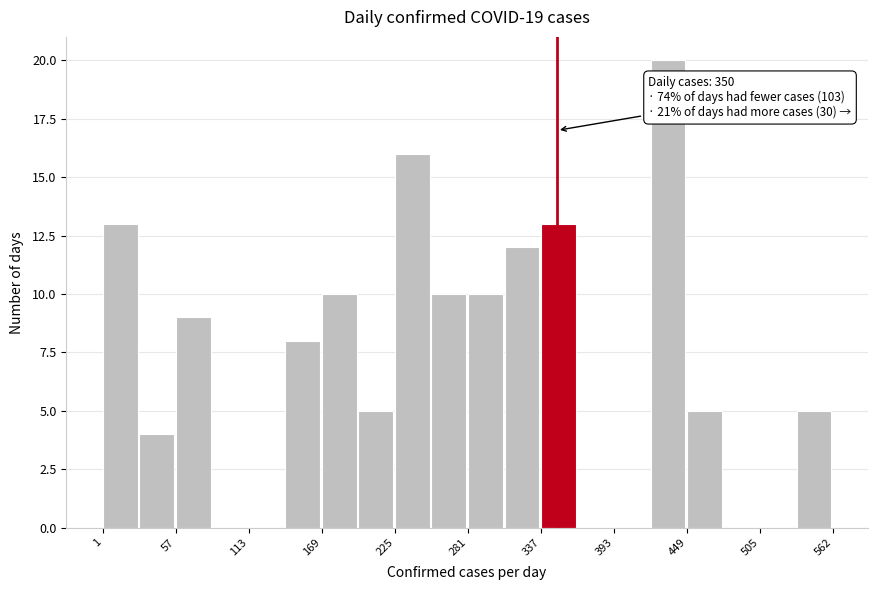

Around what value on the x-axis is the tallest bar? Give the approximate position of its centre, as read against the axis.

440